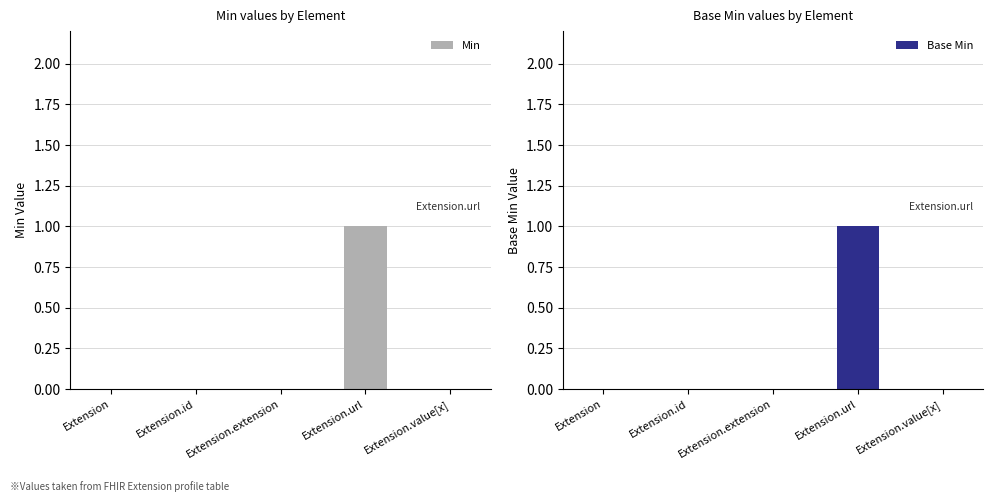

What is the label of the 2nd bar from the right?

Extension.url